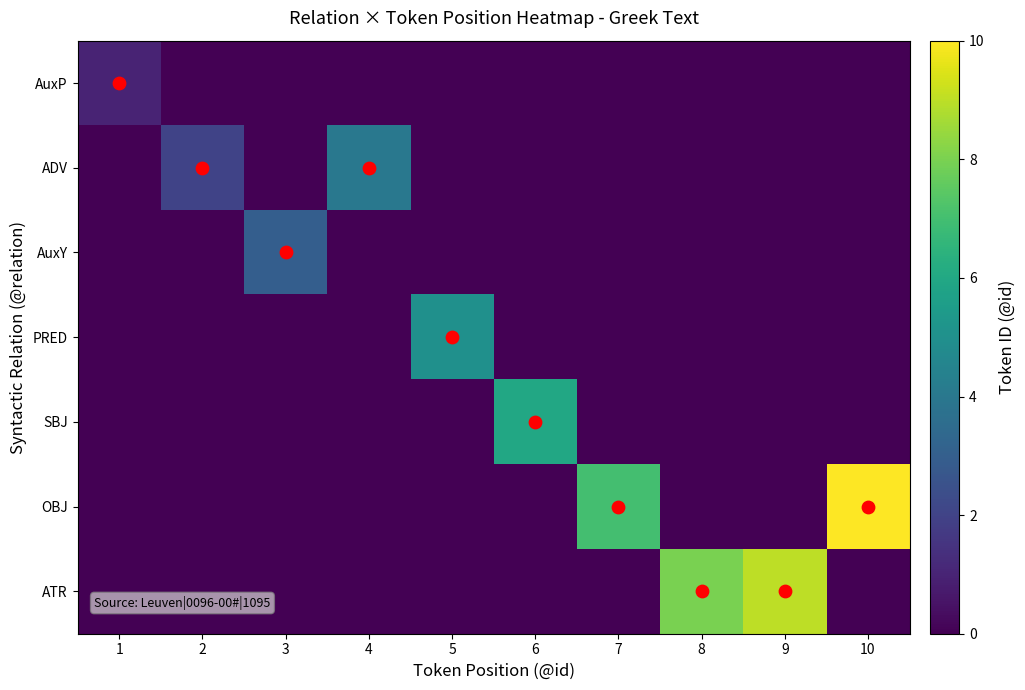

What is the maximum value shown in the chart?

10